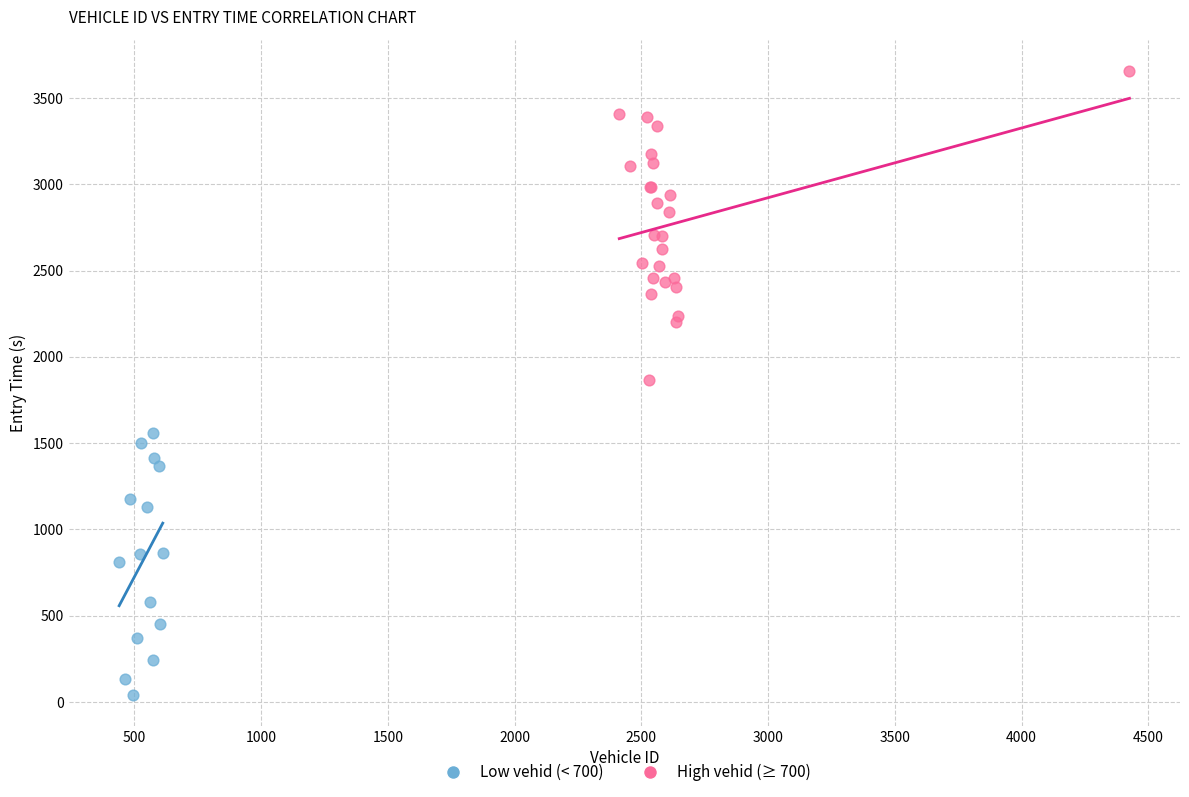

Which series reaches the maximum Y coordinate?

High vehid (≥ 700)